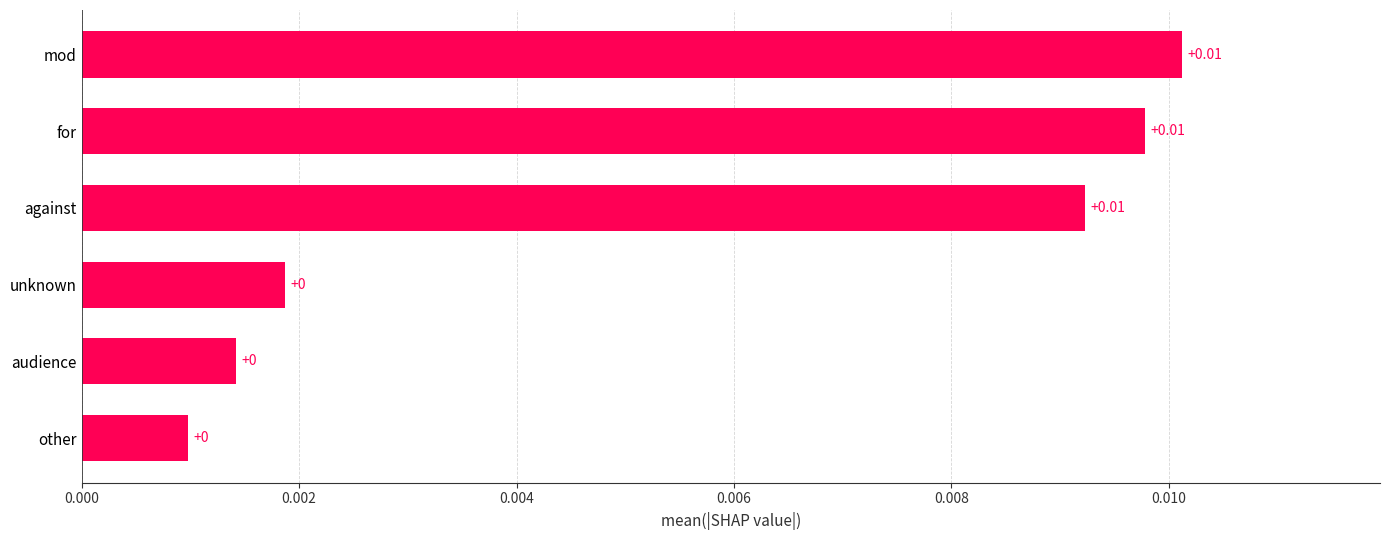

Which has a higher value, audience or for?

for